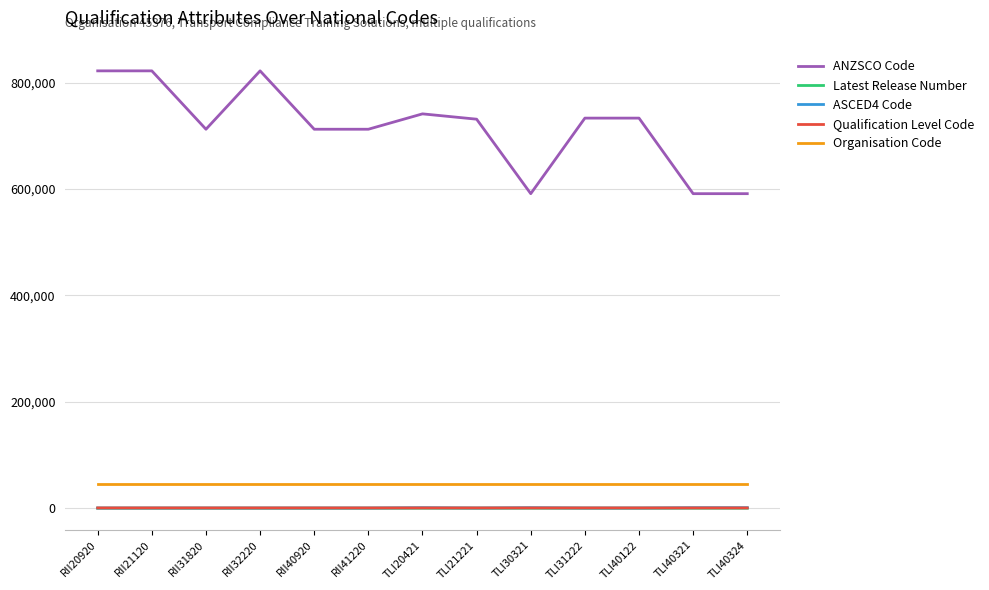

What are all the series names shown in the legend?

ANZSCO Code, Latest Release Number, ASCED4 Code, Qualification Level Code, Organisation Code